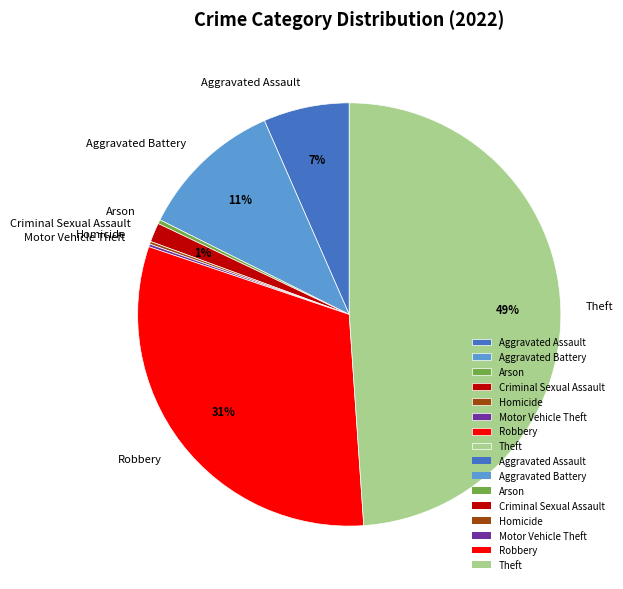

Which slice is the largest?

Theft